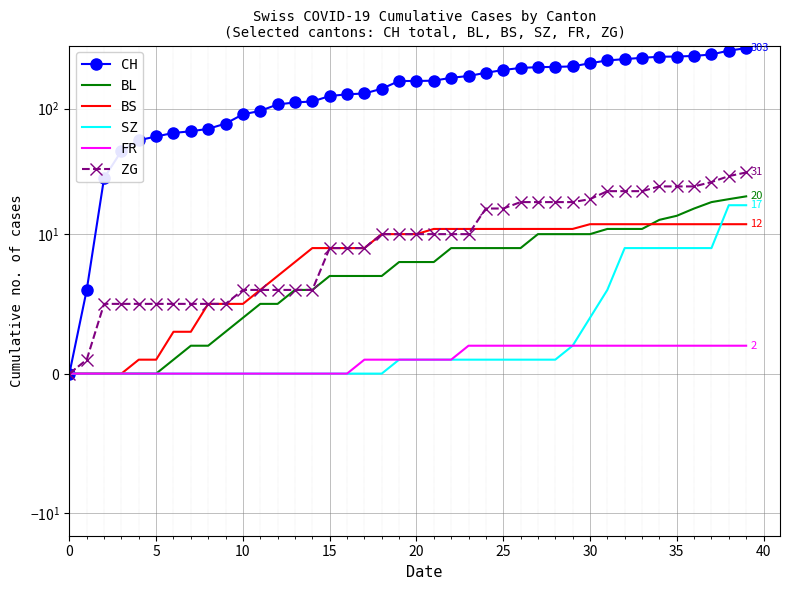

Is this an area chart (filled region under the line)?

No